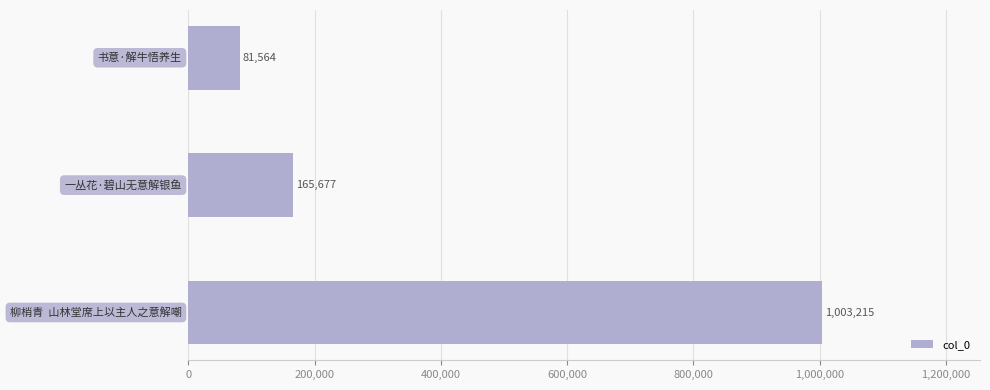

What is the maximum value shown in the chart?

1003215